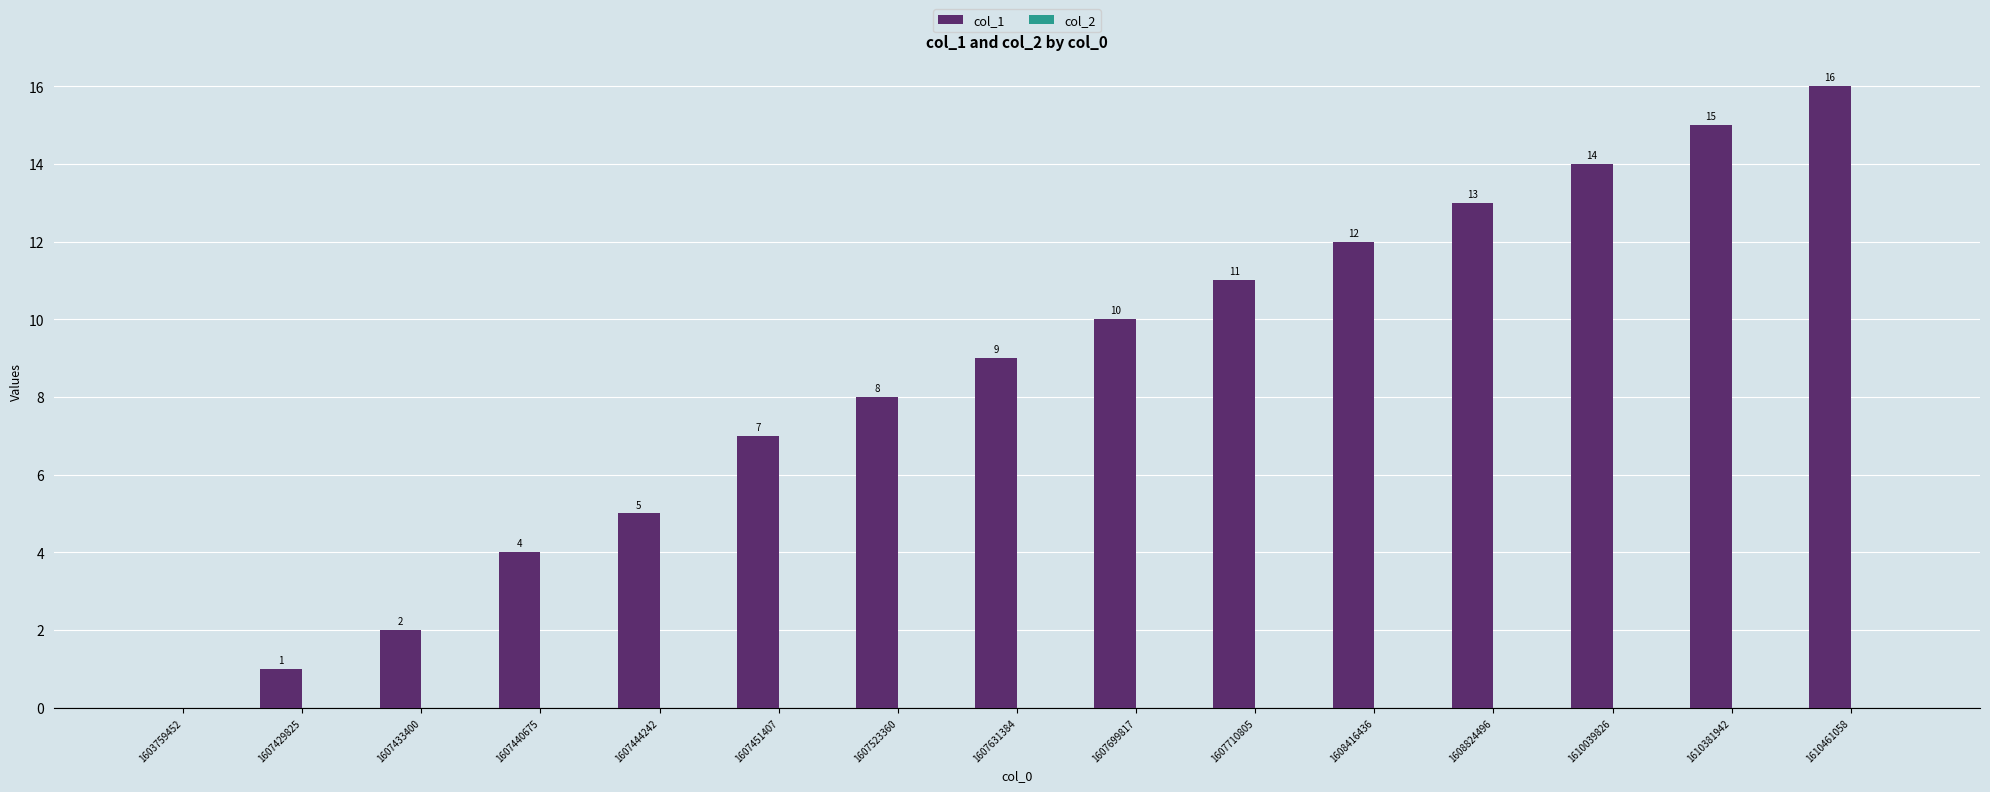

Reading left to right, extract all data points from this chart.

1603759452=0	1607429825=1	1607433400=2	1607440675=4	1607444242=5	1607451407=7	1607523360=8	1607631384=9	1607699817=10	1607710805=11	1608416436=12	1608824496=13	1610039826=14	1610381942=15	1610461058=16